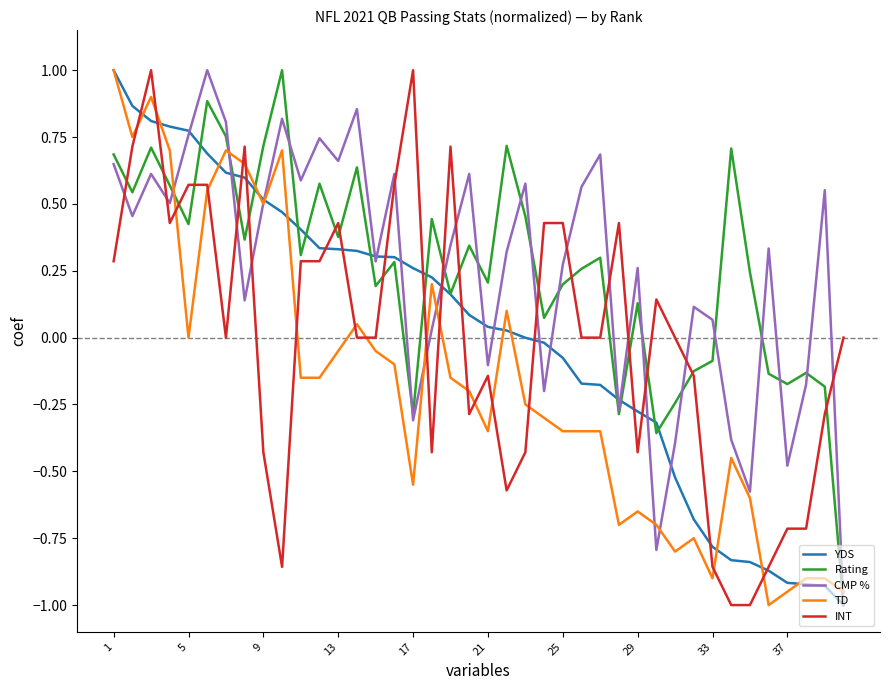

What is the maximum value shown in the chart?

1.0